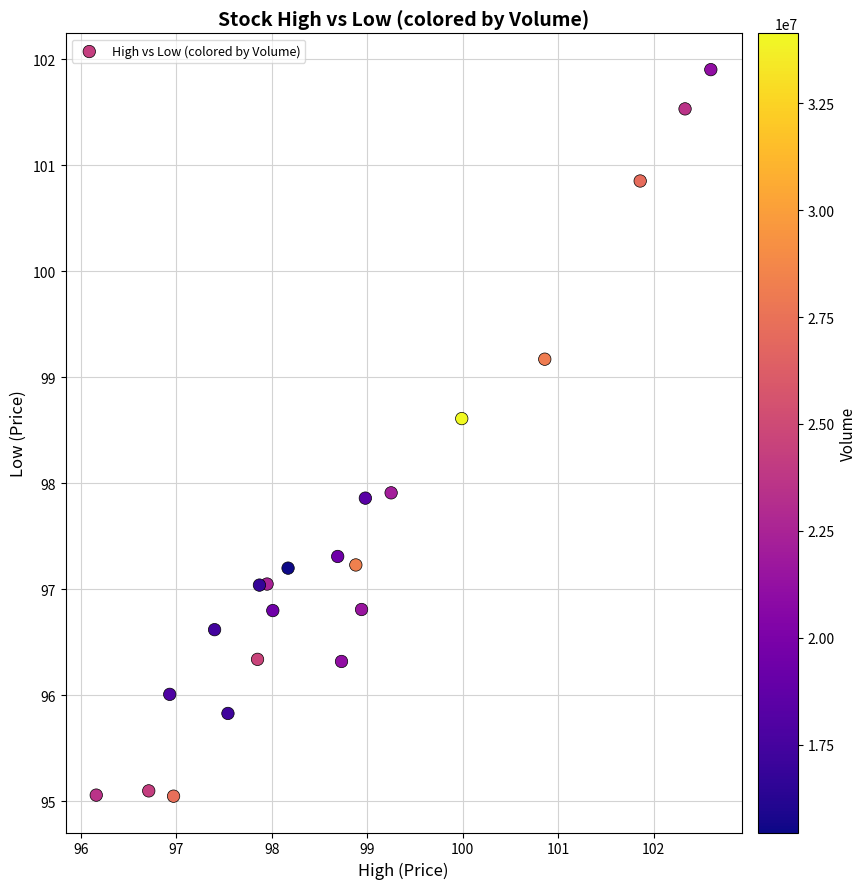

What is the range of X values (max minus min)?

6.4